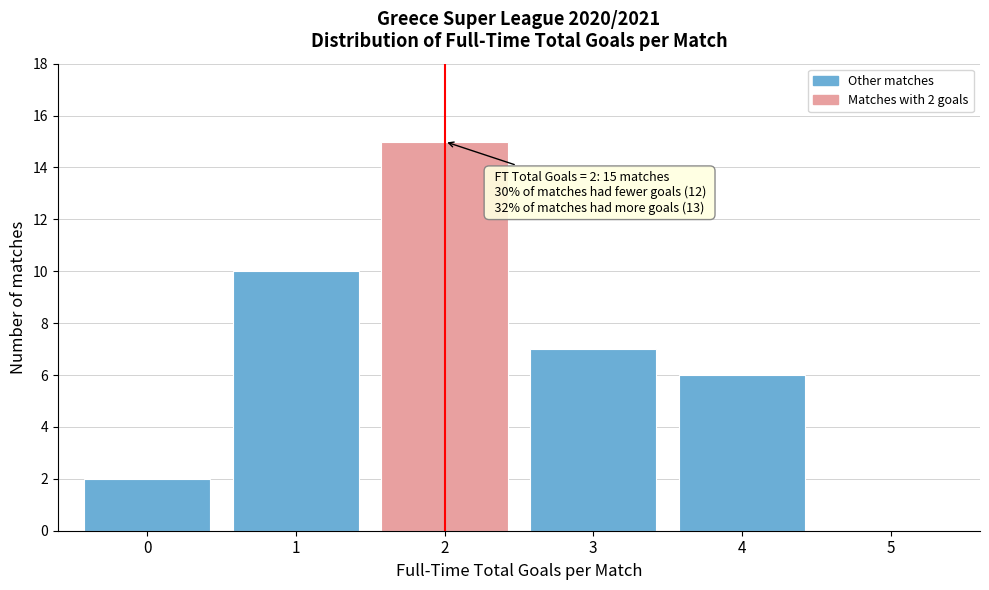

Reading right to left, extract all data points from this chart.

5=0	4=6	3=7	2=15	1=10	0=2